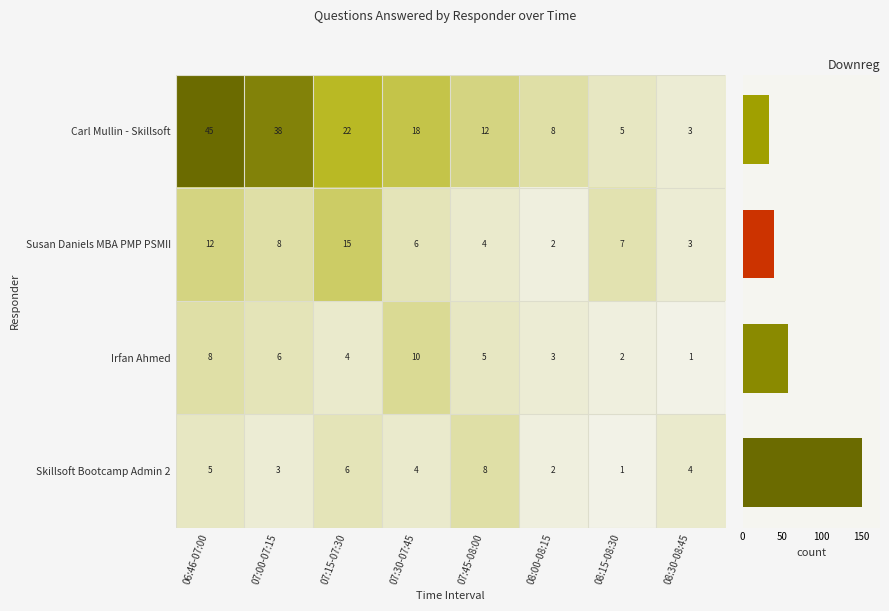

At how many categories does at least one series exceed 44?

1